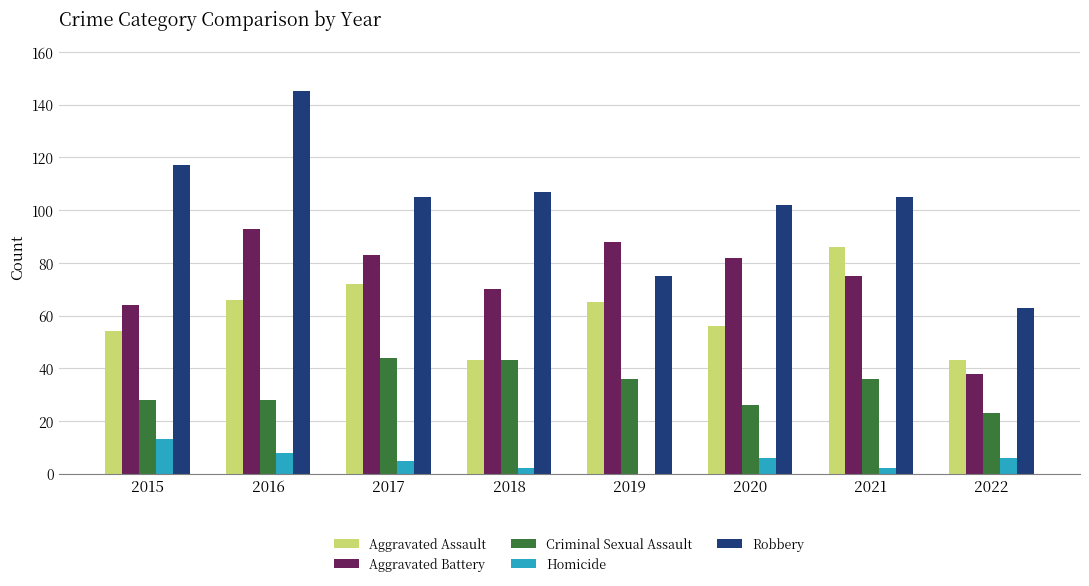

What is the sum of the Aggravated Assault values at 2021 and 2017?

158